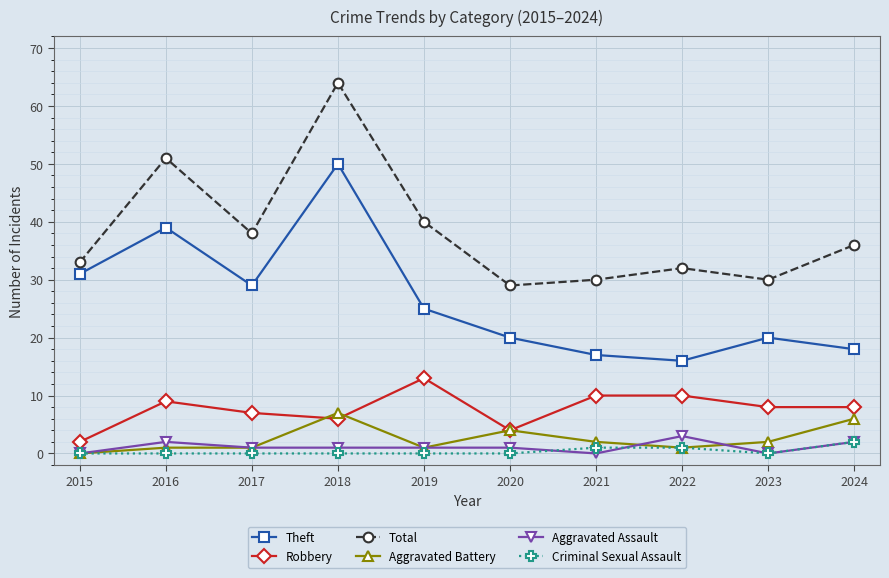

The Robbery series shows 8 at 2023. True or false?

True